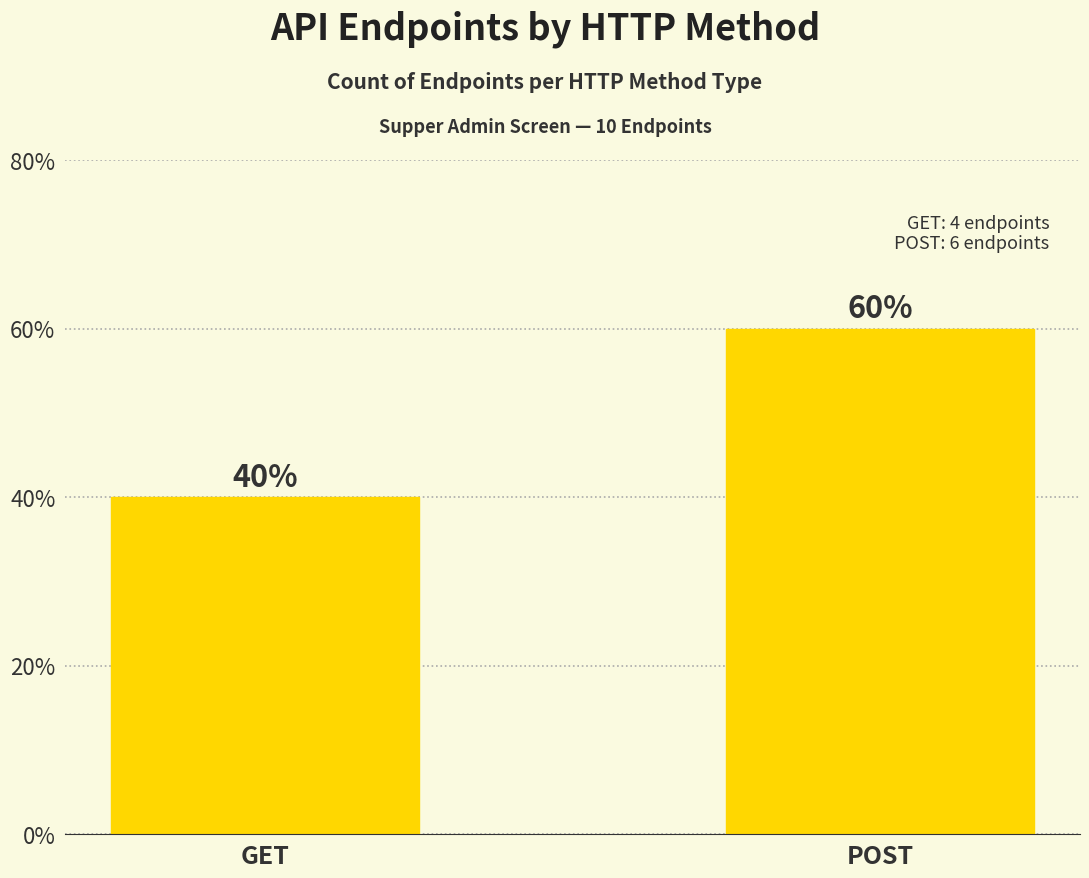

At which category does the chart reach its minimum across all series?

GET